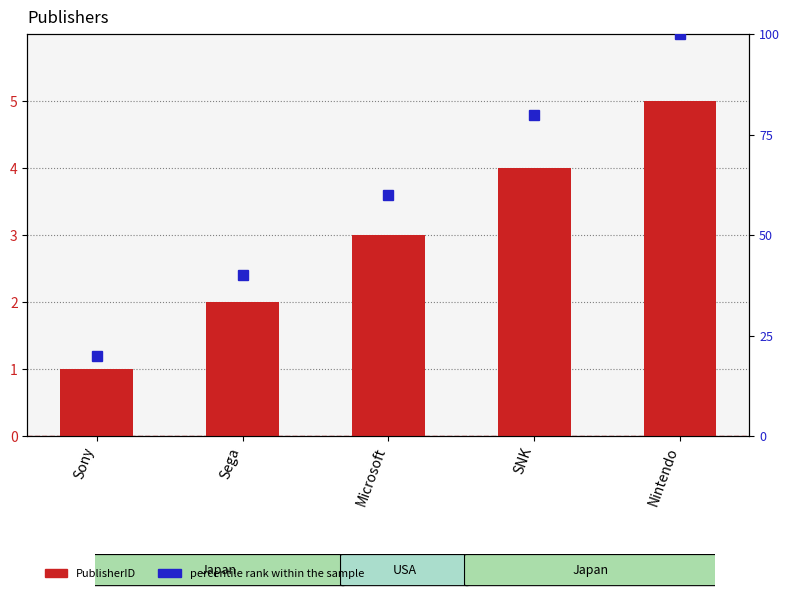

The percentile rank within the sample series shows 60 at Microsoft. True or false?

True